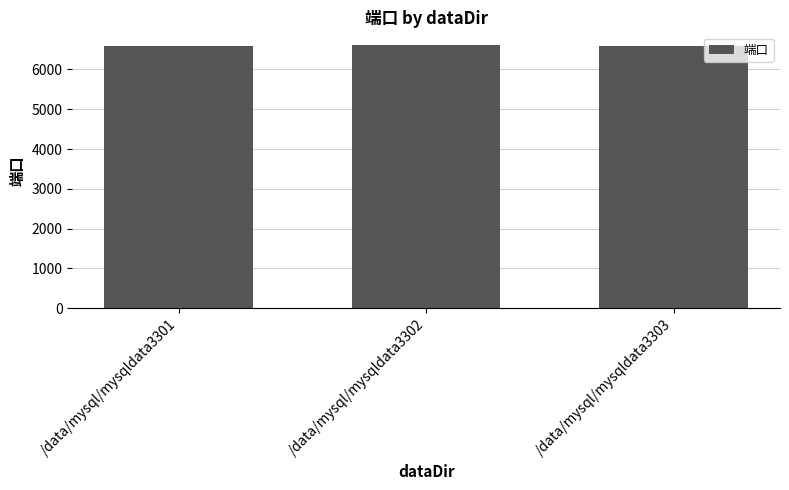

What is the greatest value displayed?

6604